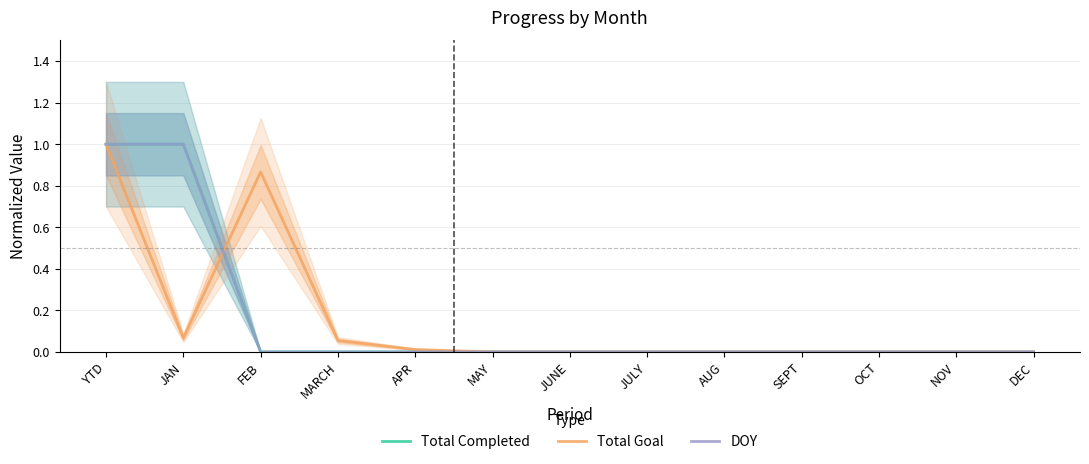

What is the label of the 13th point from the right?

YTD